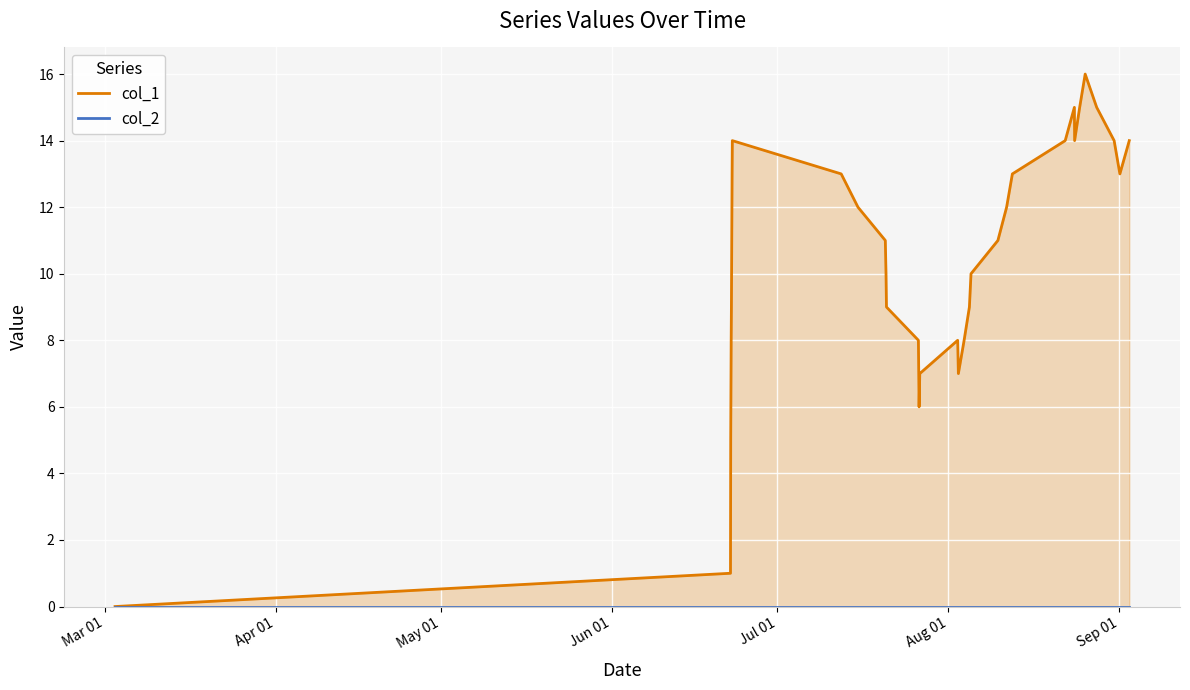

How many lines are shown in the chart?

2